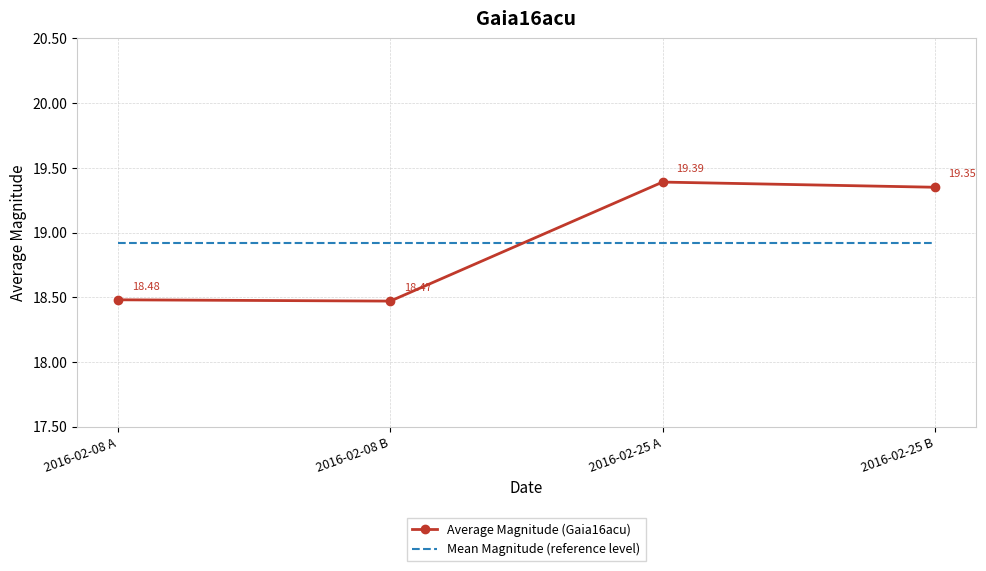

Between 2016-02-08 A and 2016-02-08 B, which series saw the biggest shift?

Average Magnitude (Gaia16acu)